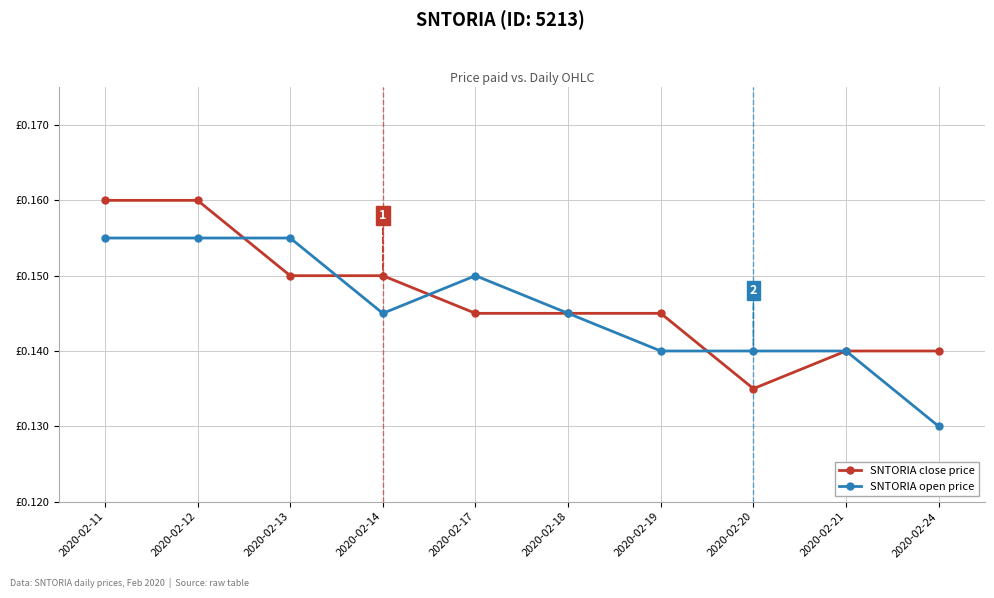

Rank the categories by SNTORIA close price value from lowest to highest.

2020-02-20, 2020-02-21, 2020-02-24, 2020-02-17, 2020-02-18, 2020-02-19, 2020-02-13, 2020-02-14, 2020-02-11, 2020-02-12